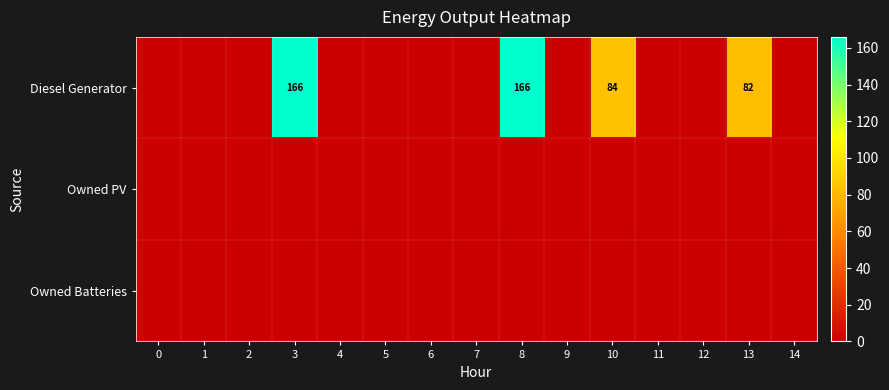

At how many categories does at least one series exceed 128?

2